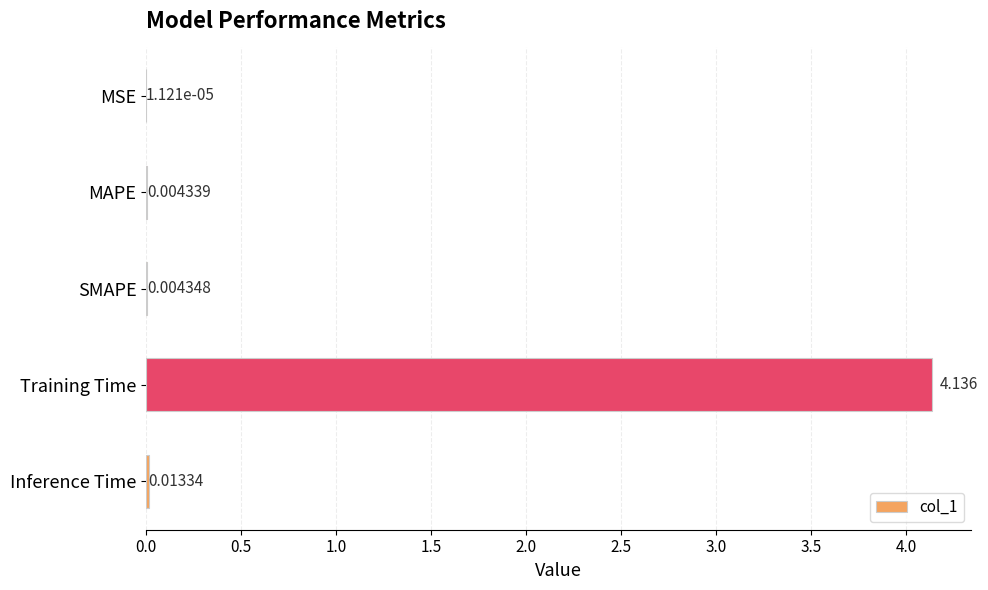

Between MSE and Inference Time, which is larger?

Inference Time